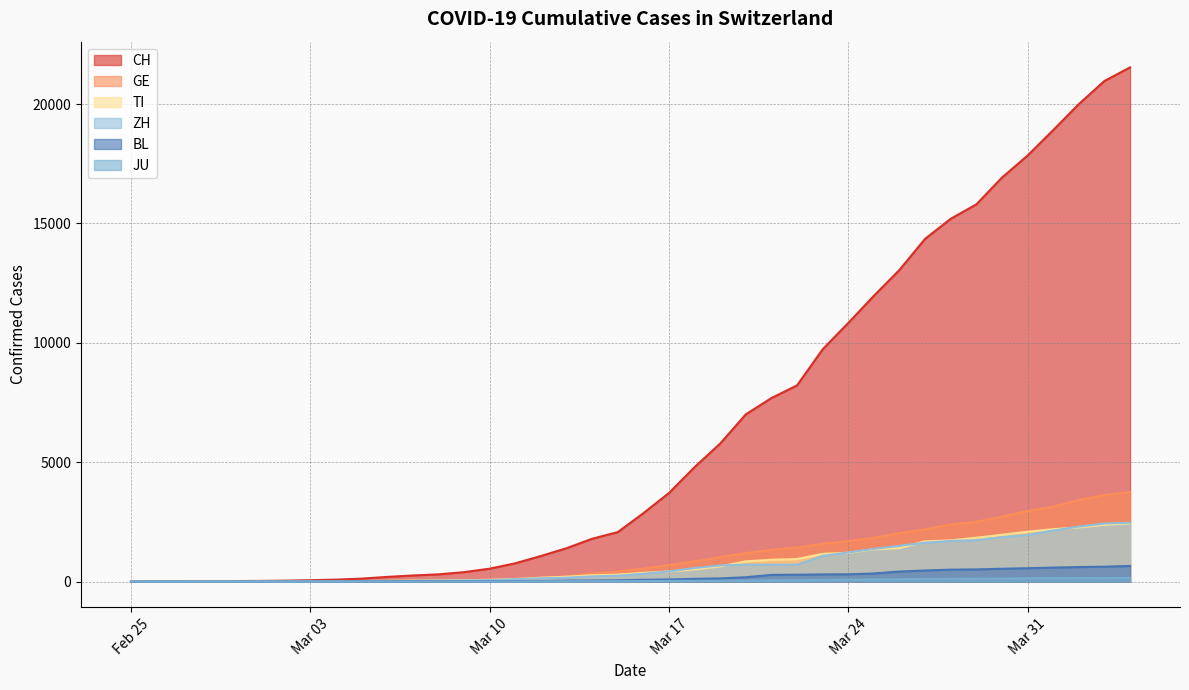

What is the label of the 36th point from the right?

2020-02-29